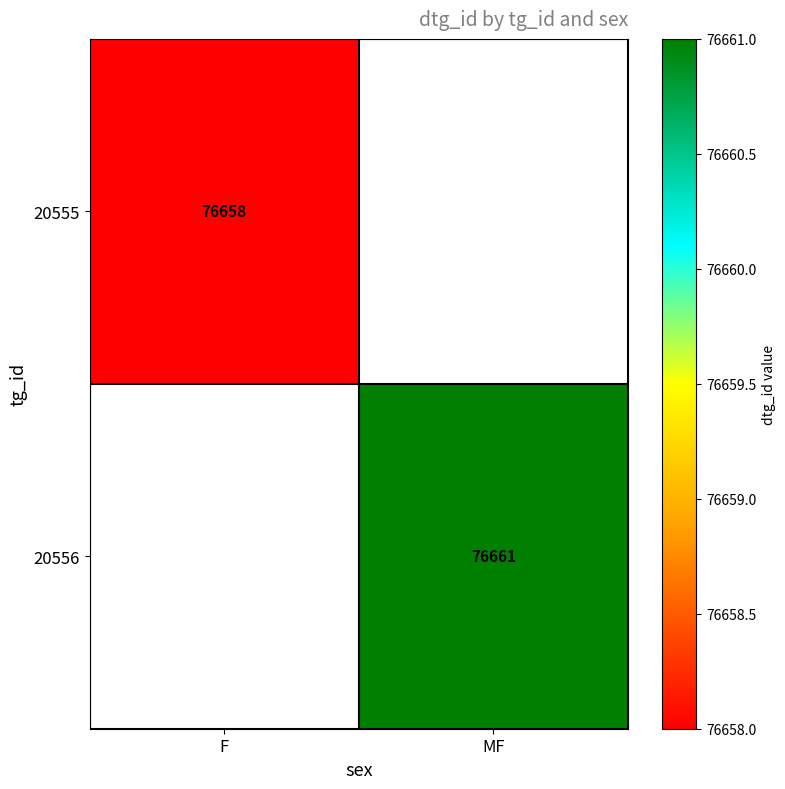

True or false: 20556 has a value of 76661 at MF.

True